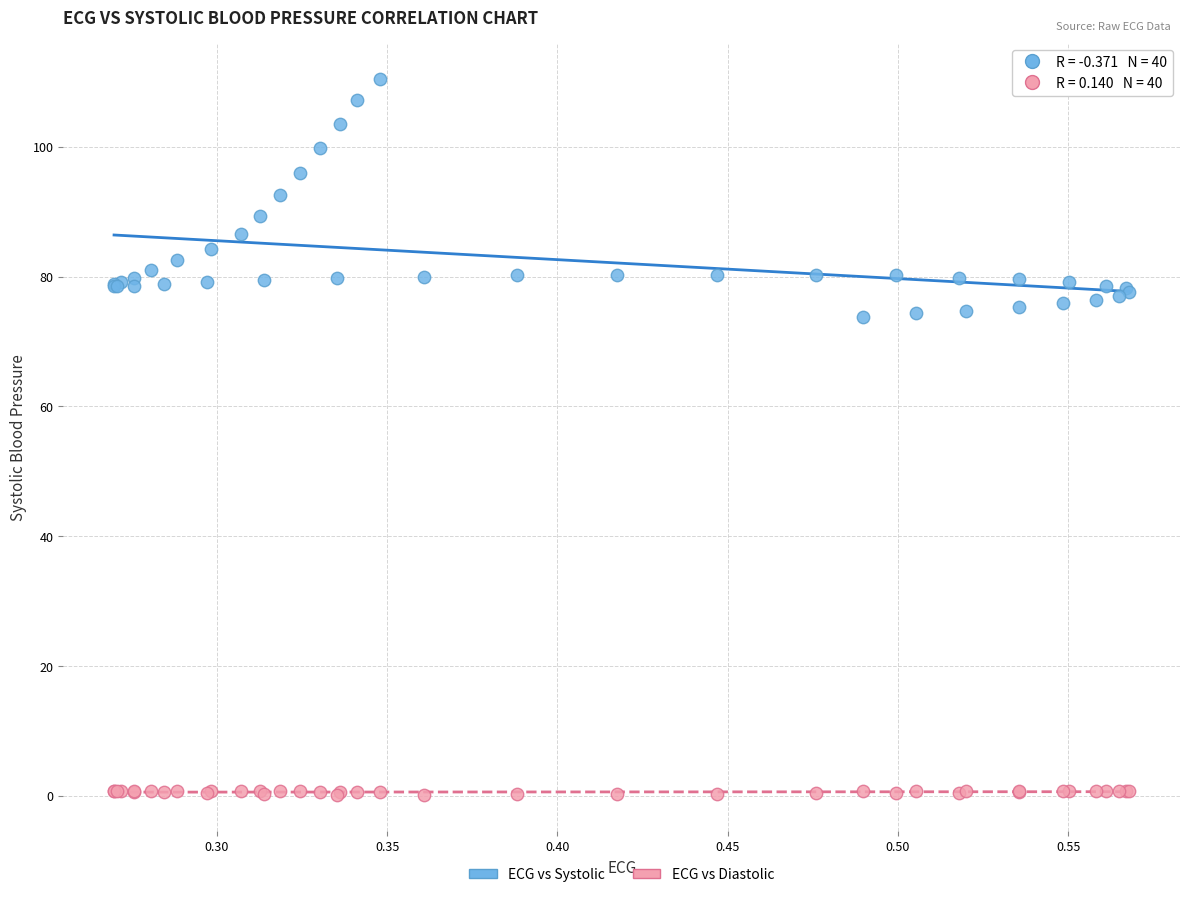

Which series has the widest spread of Y values?

ECG vs Systolic